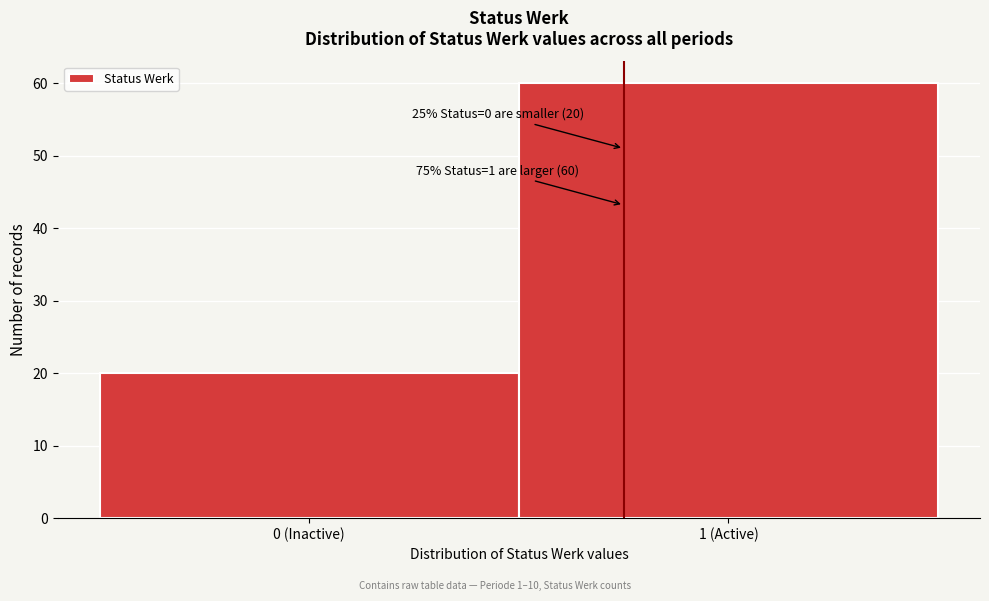

Reading left to right, list all the values displayed in this chart.

20	60